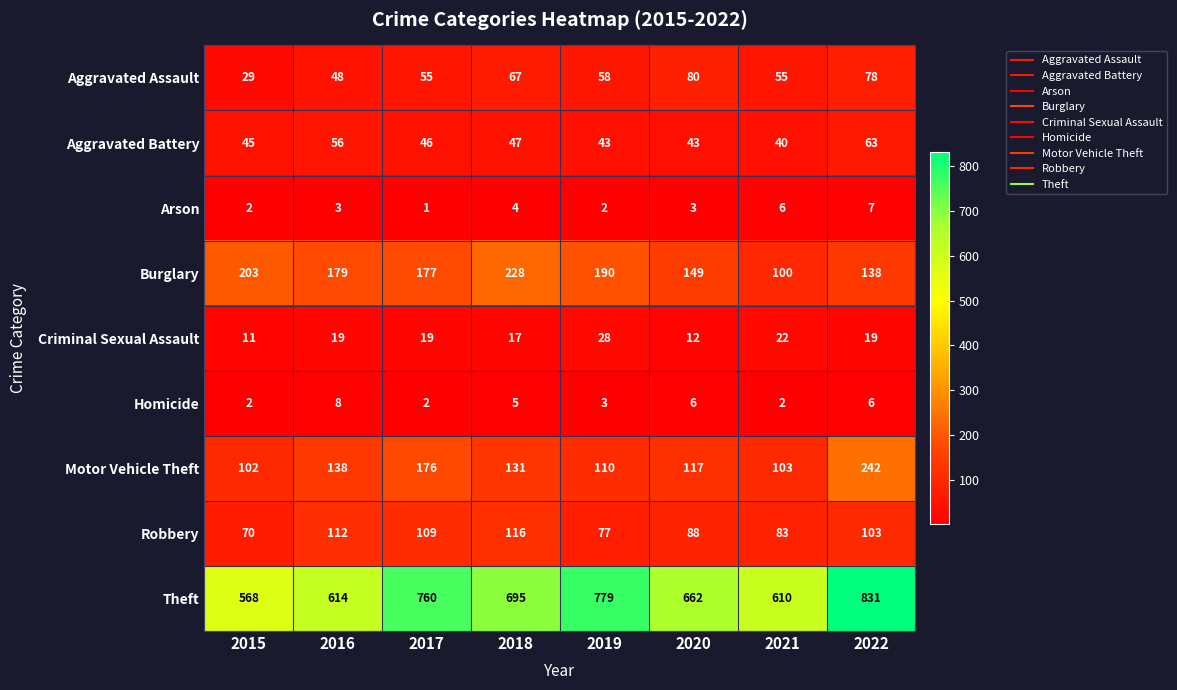

At how many categories does at least one series exceed 635?

5